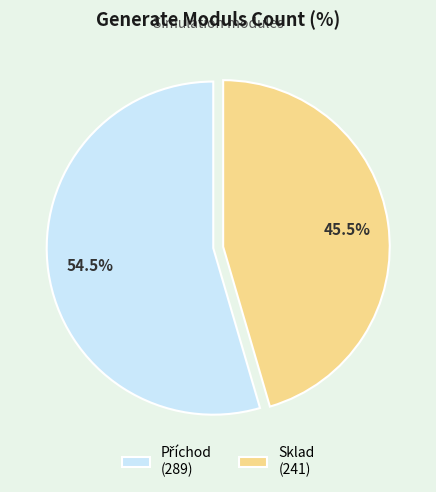

What percentage is NOT represented by Sklad (241)?

54.5%